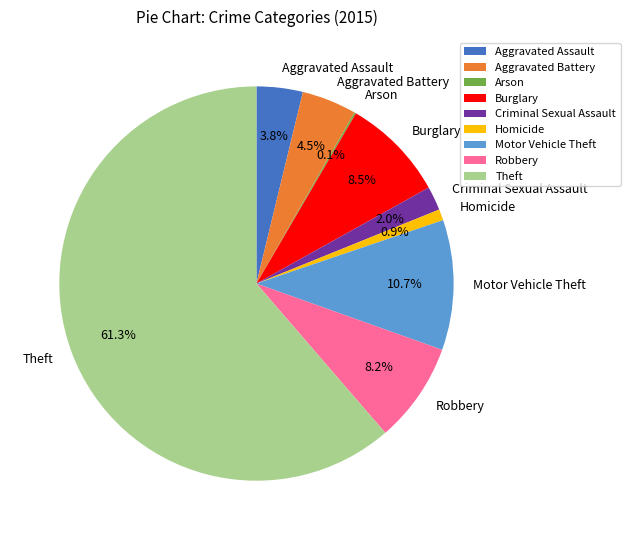

True or false: Criminal Sexual Assault accounts for 10% of the total.

False